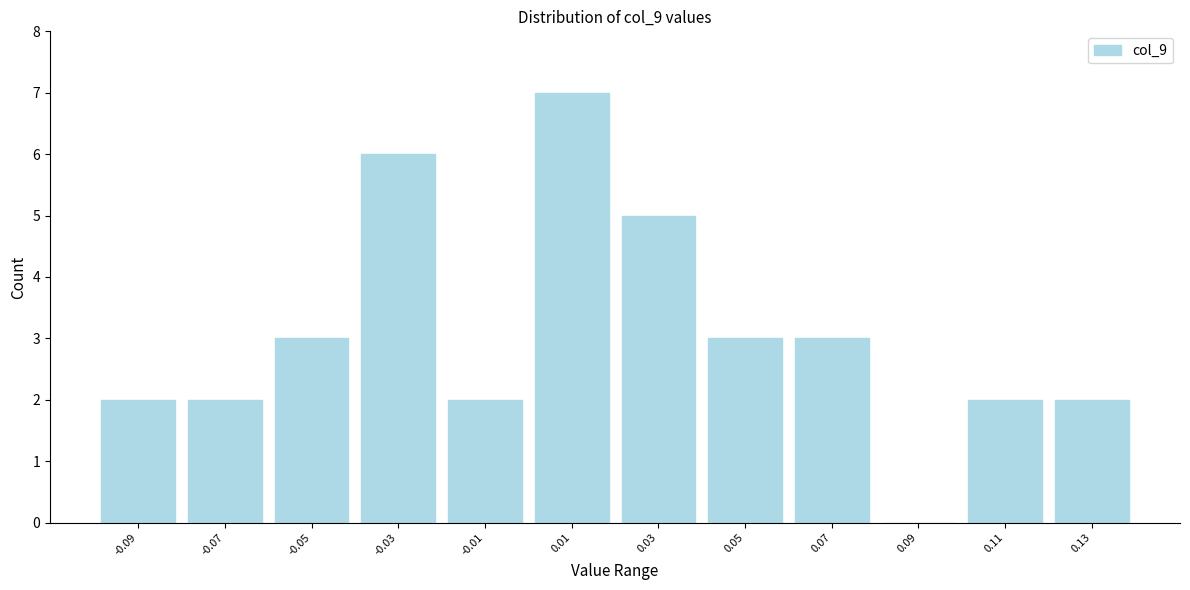

Reading right to left, transcribe all the data shown in this chart.

0.13=2	0.11=2	0.09=0	0.07=3	0.05=3	0.03=5	0.01=7	-0.01=2	-0.03=6	-0.05=3	-0.07=2	-0.09=2